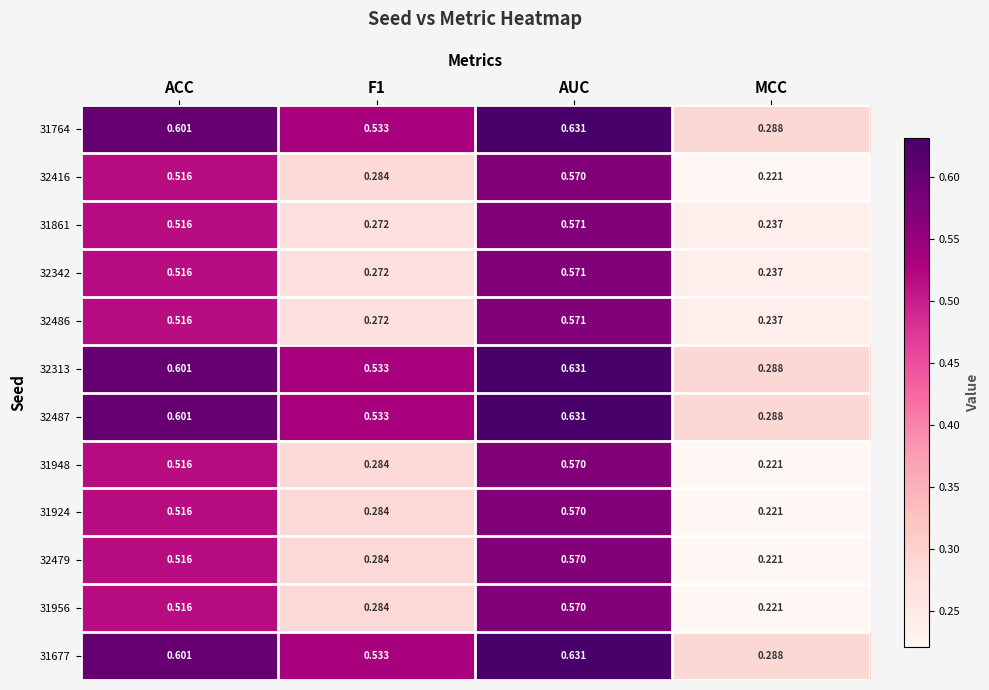

At which category is the sum across all series the highest?

AUC